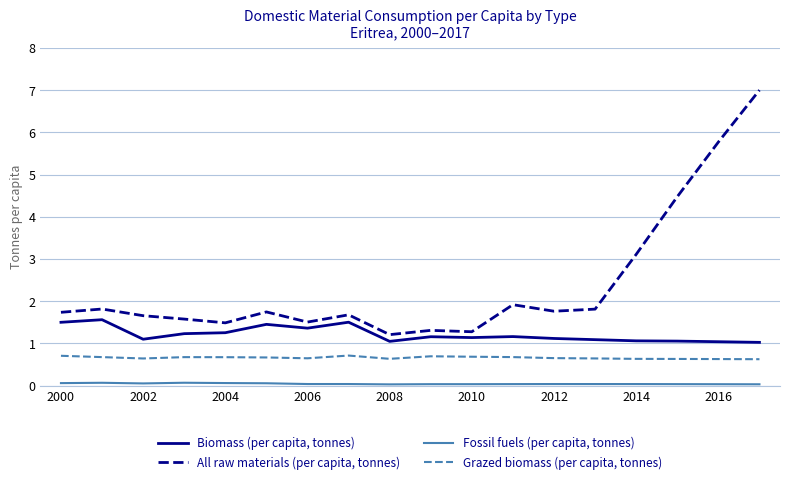

Which series has the largest total across all categories?

All raw materials (per capita, tonnes)